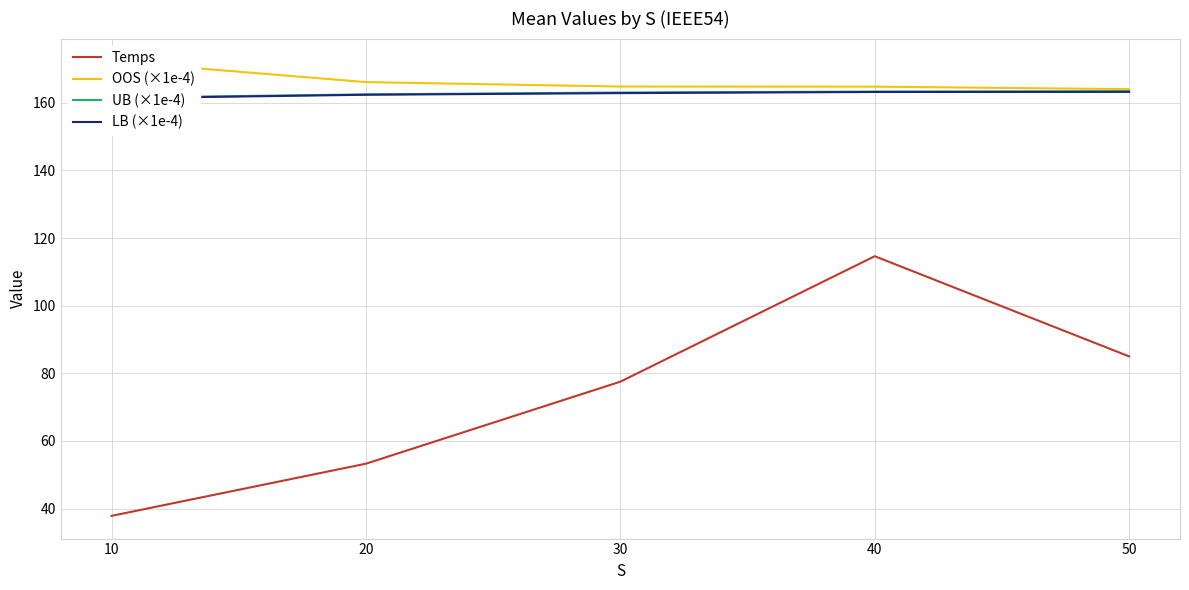

What is the value of the LB (×1e-4) point at the 2nd from the left?

162.4